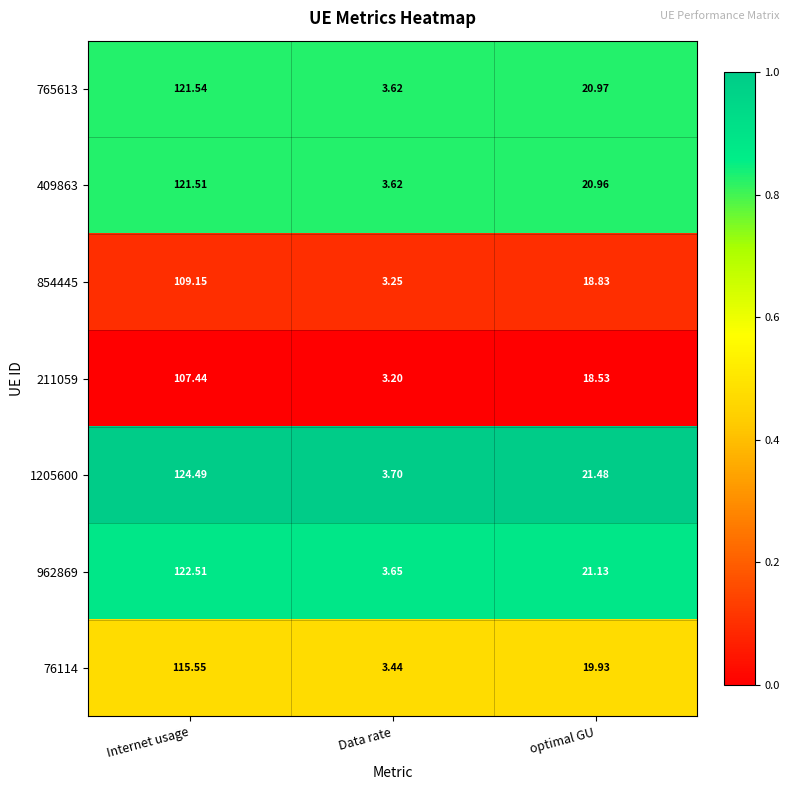

At which label does 211059 reach its peak?

Internet usage